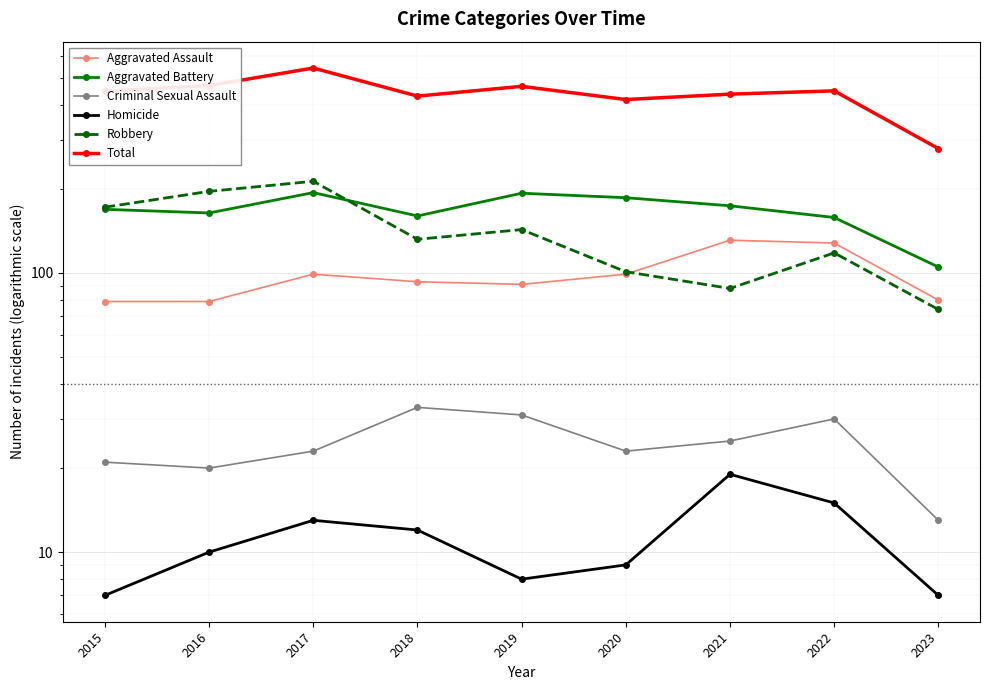

Is this an area chart (filled region under the line)?

No